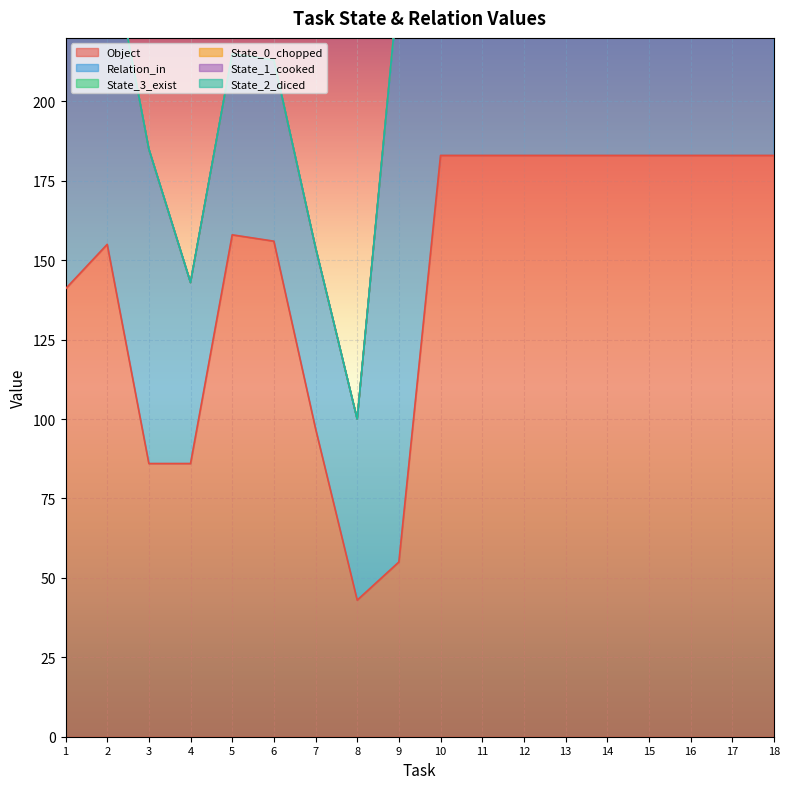

At which category is the sum across all series the highest?

10